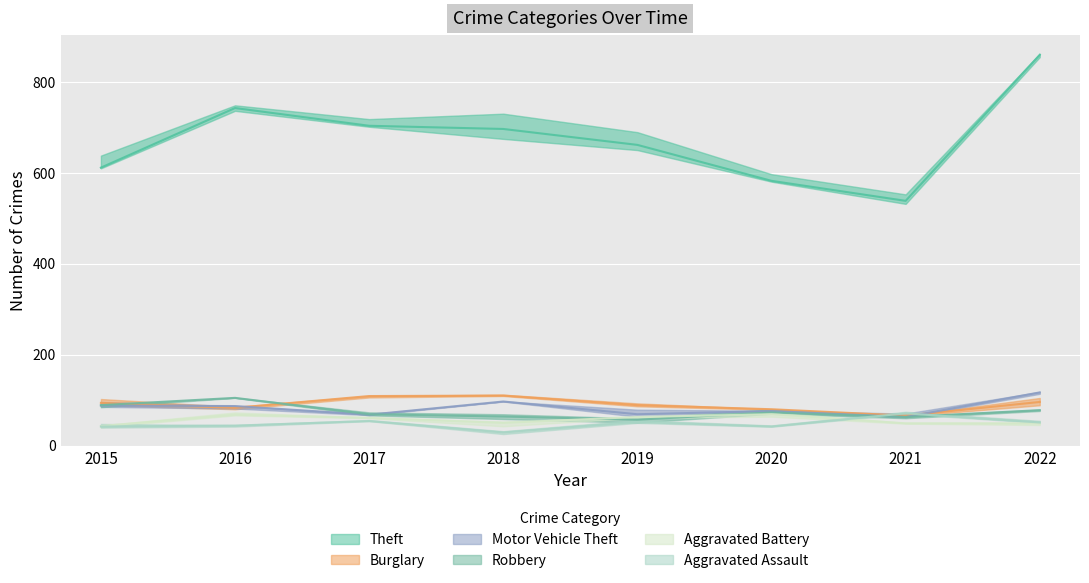

At 2016, list the series in order from smallest to largest.

Aggravated Assault, Aggravated Battery, Burglary, Motor Vehicle Theft, Robbery, Theft